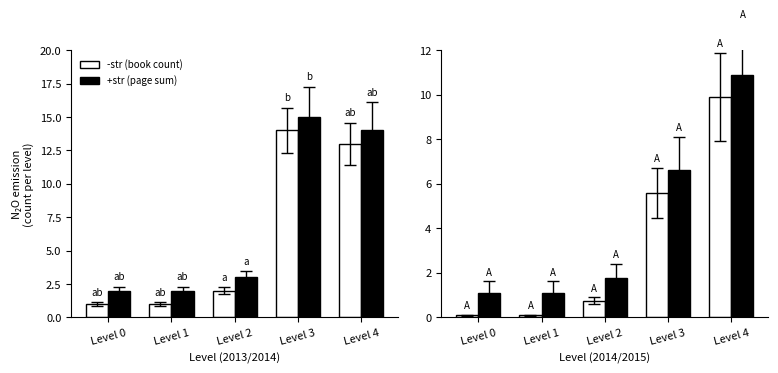

At which label is -str (book count) closest to 5?

Level 3